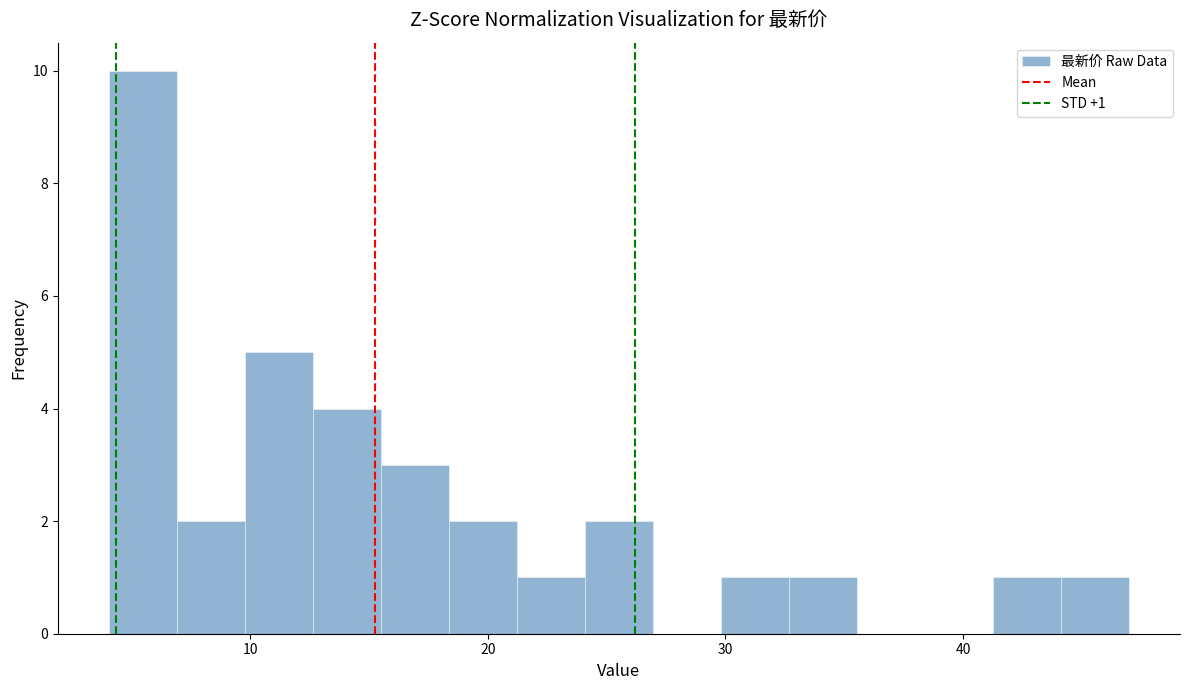

Around what value on the x-axis is the tallest bar? Give the approximate position of its centre, as read against the axis.

5